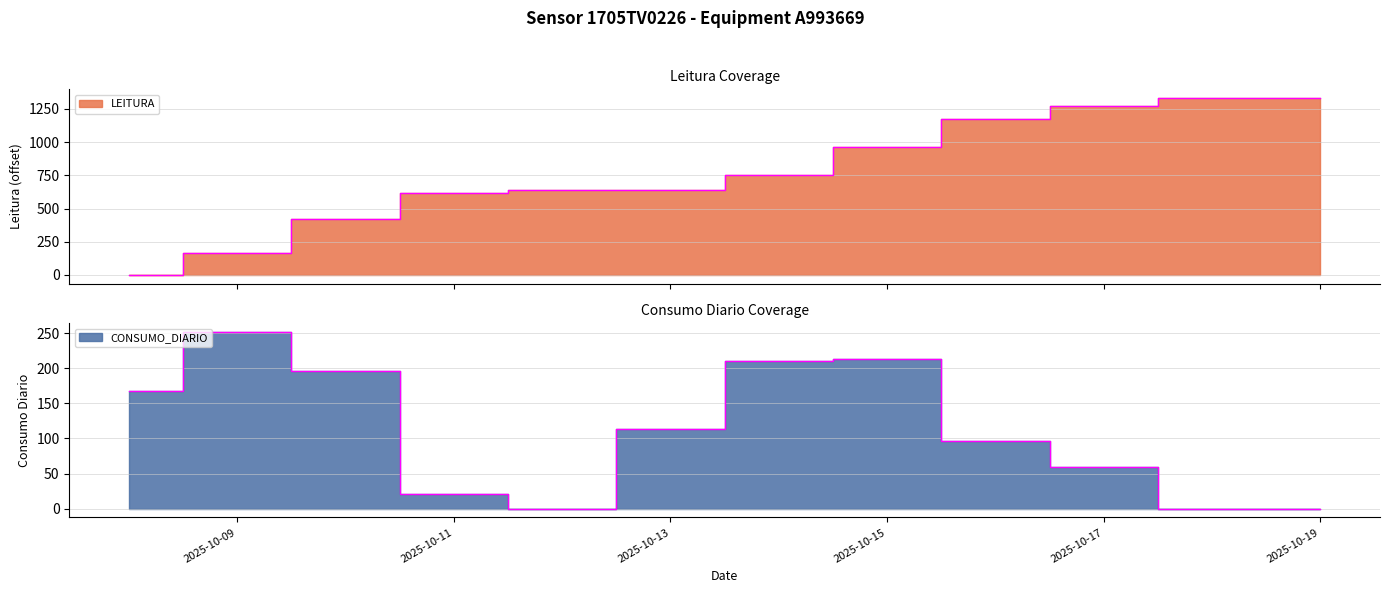

Where is the first local maximum for CONSUMO_DIARIO?

2025-10-09